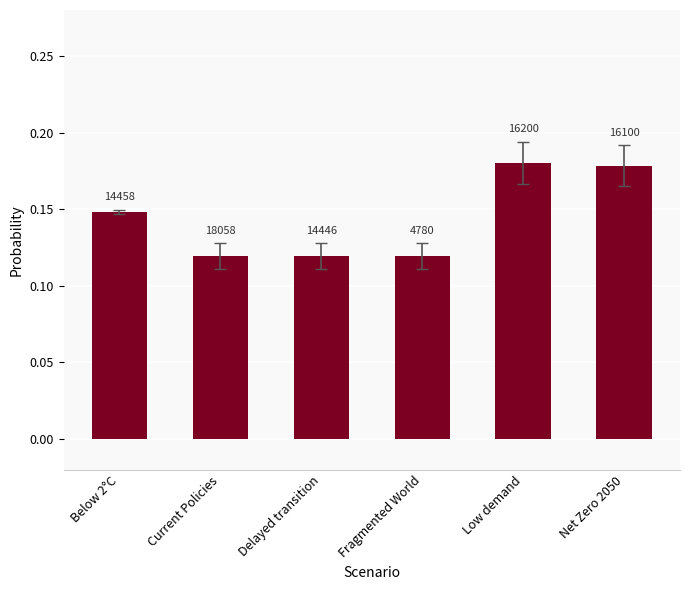

What is the label of the 2nd bar from the left?

Current Policies